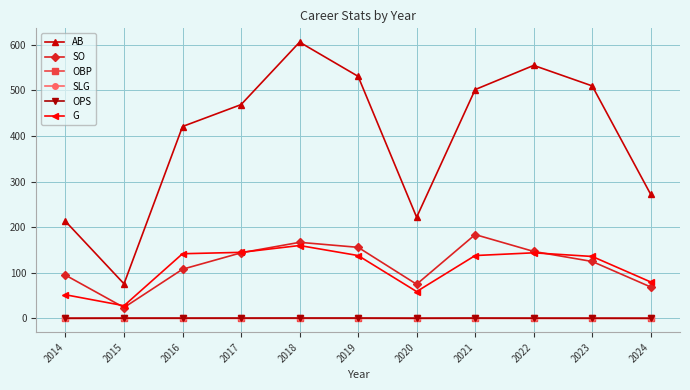

In SO, how many points are lower than both neighbors (excluding endpoints)?

2